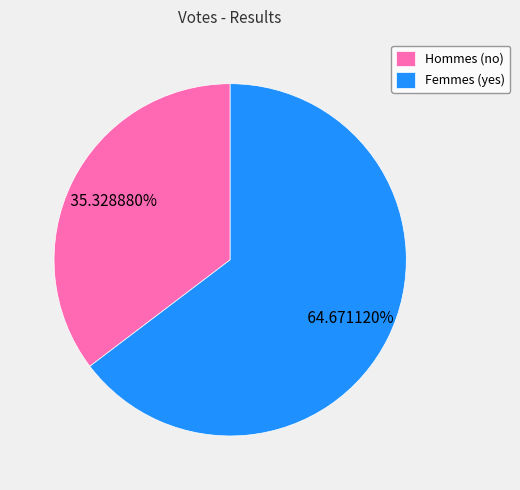

Combined, do Femmes (yes) and Hommes (no) account for over 50%?

Yes